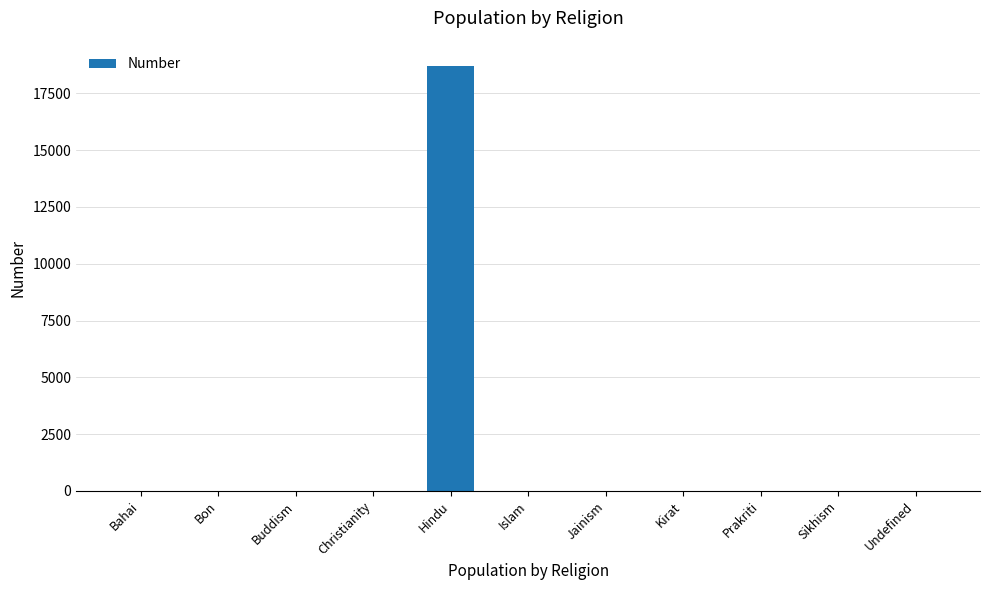

What is the average value?

1704